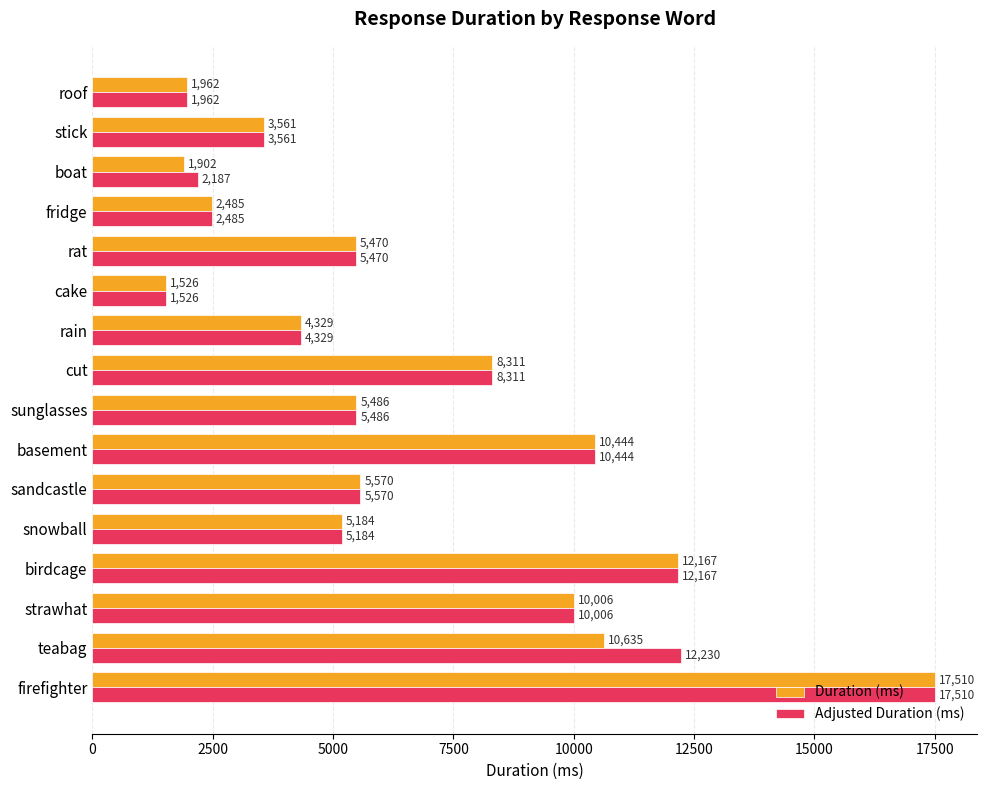

How many data points does each series have?

16